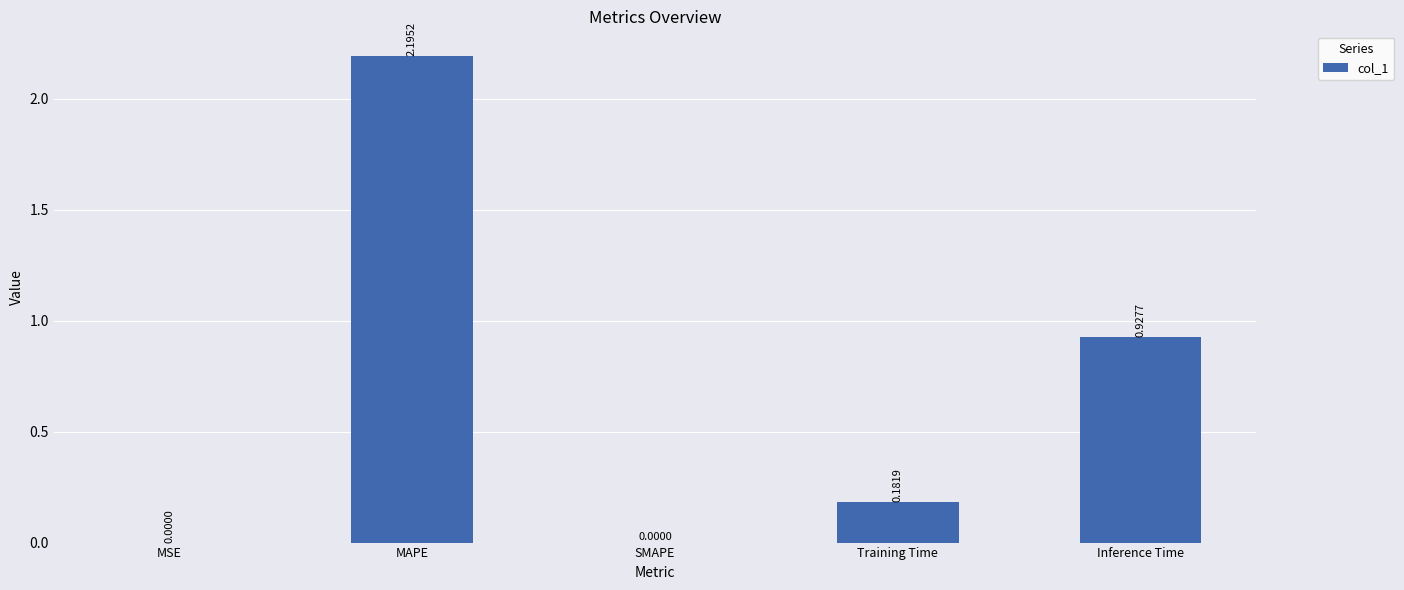

Does the chart contain stacked bars?

No